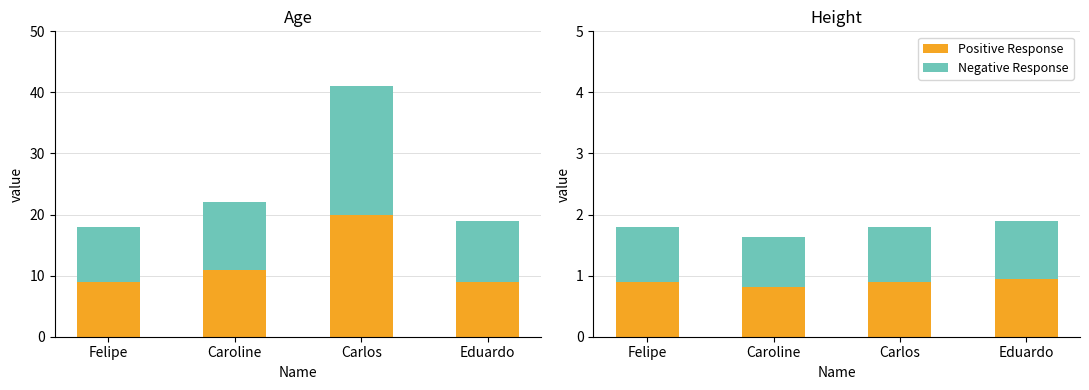

Rank the categories by Positive Response value from highest to lowest.

Eduardo, Felipe, Carlos, Caroline